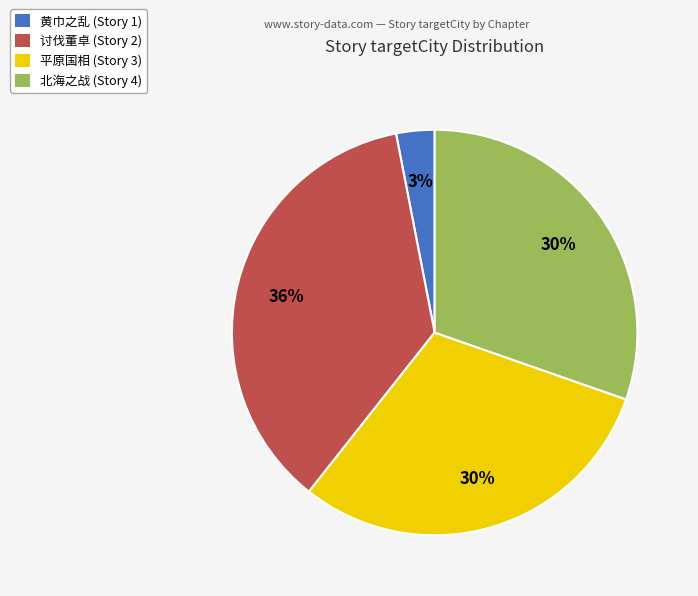

The 平原国相 (Story 3) slice represents 44% of the pie. True or false?

False